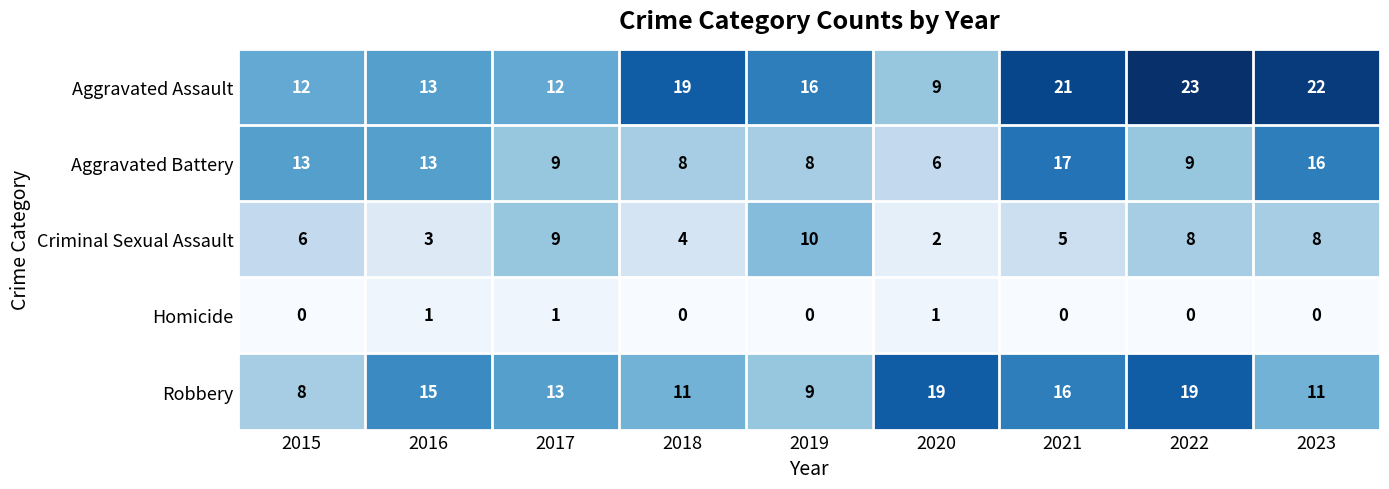

Is it true that Aggravated Battery equals 8 at 2018?

True